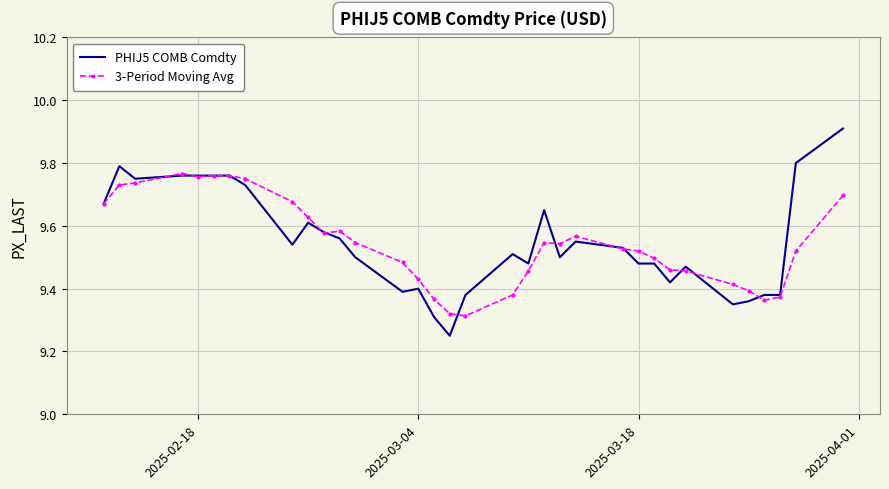

Rank the series by their maximum value, from highest to lowest.

PHIJ5 COMB Comdty, 3-Period Moving Avg